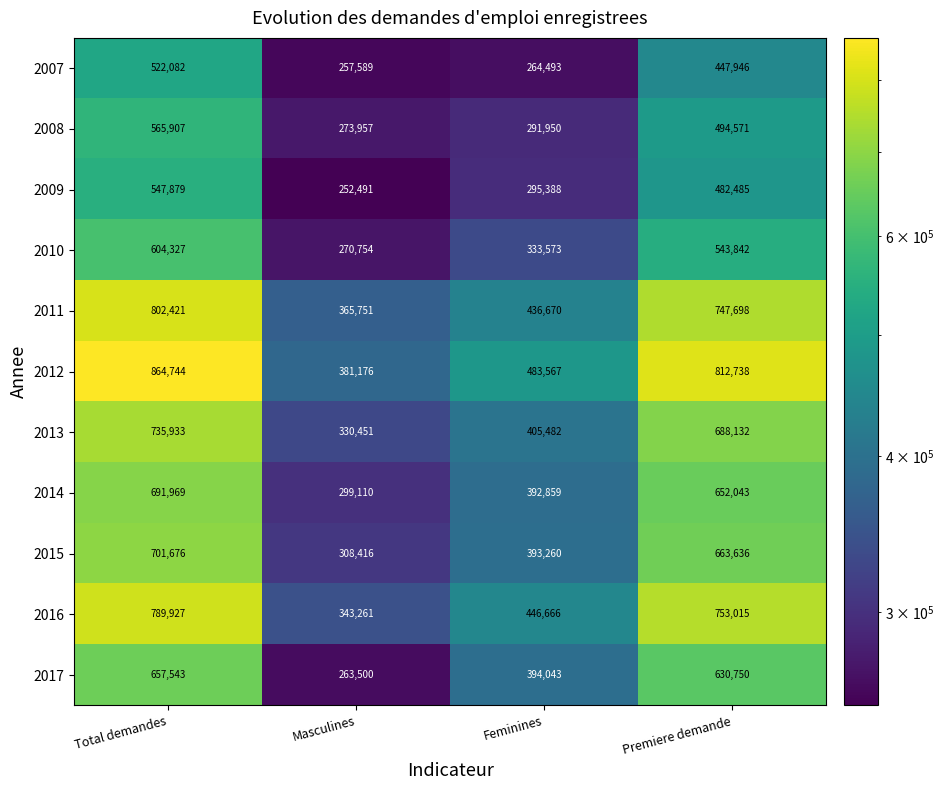

What value does the 2008 series have at Feminines, to the nearest 100?

292000